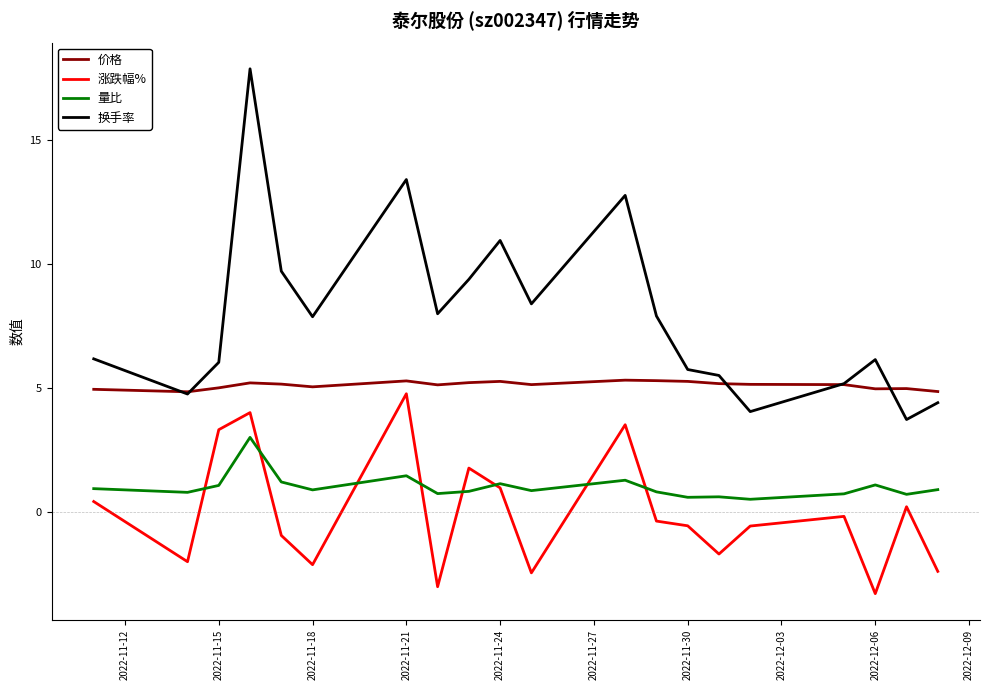

True or false: 价格 and 涨跌幅% intersect in this chart.

False